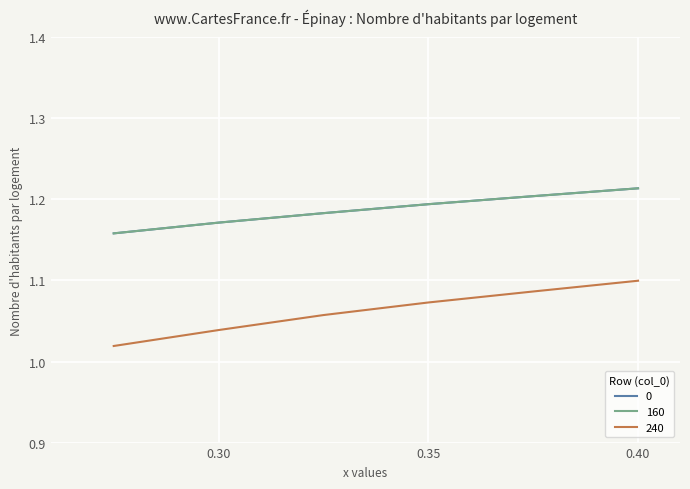

Does the chart have visible grid lines?

Yes